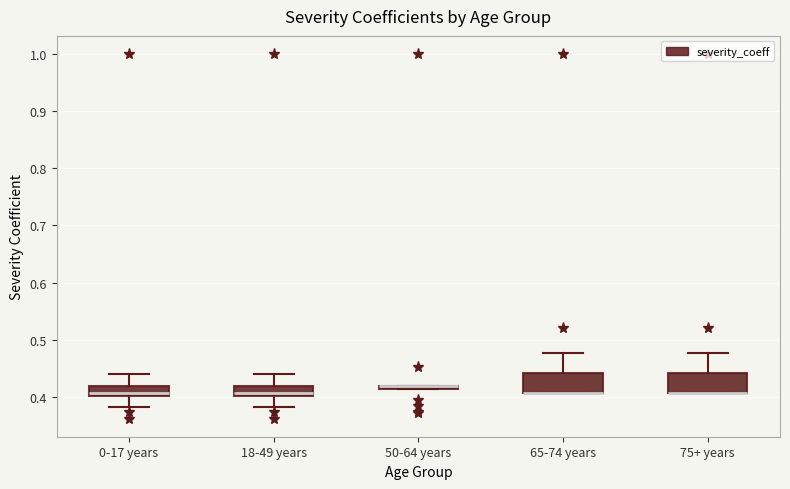

Where is the upper edge of the box for 50-64 years on the y-axis? The values are not printed on the chart, so give them approximately, as read against the axis.

0.42